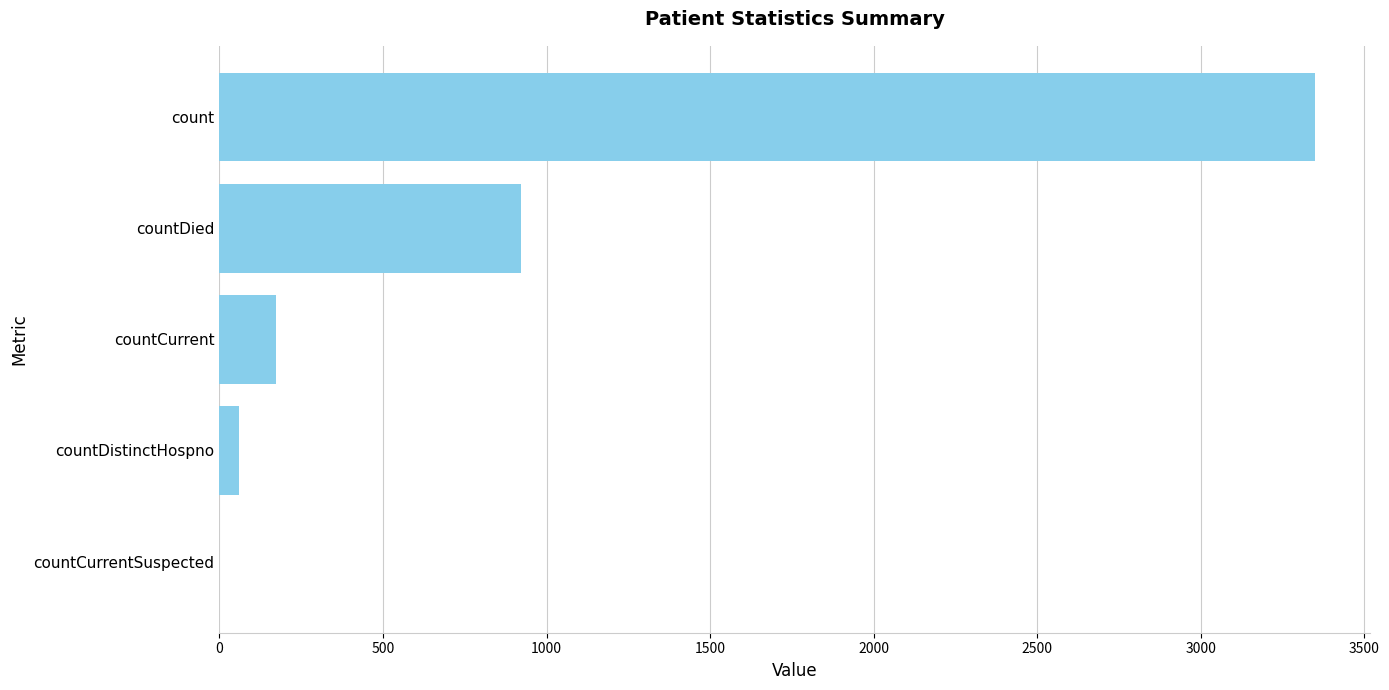

How many categories are shown in the chart?

5